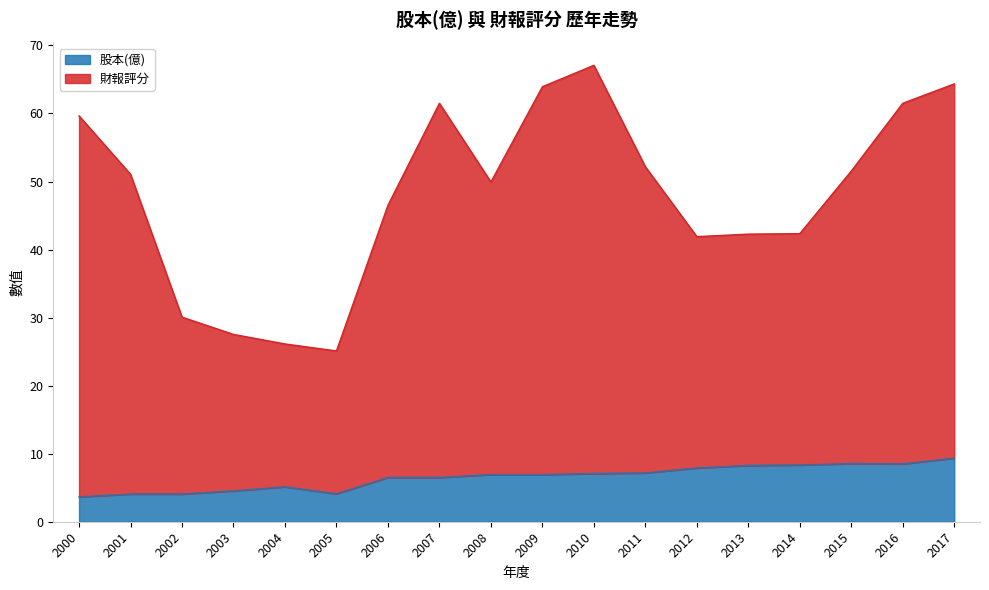

What is the average value of the 股本(億) series?

6.5